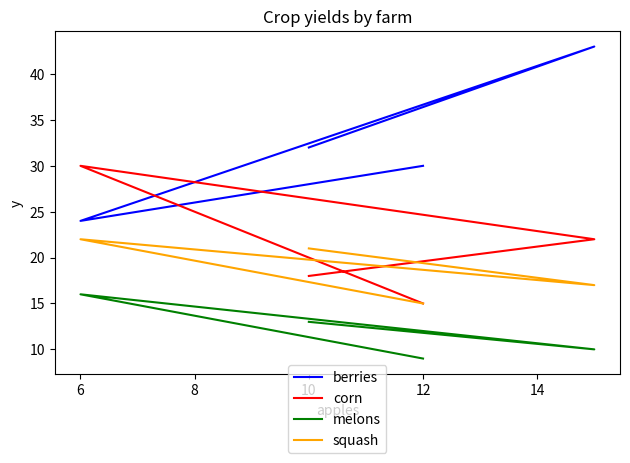

What is the maximum value shown in the chart?

43